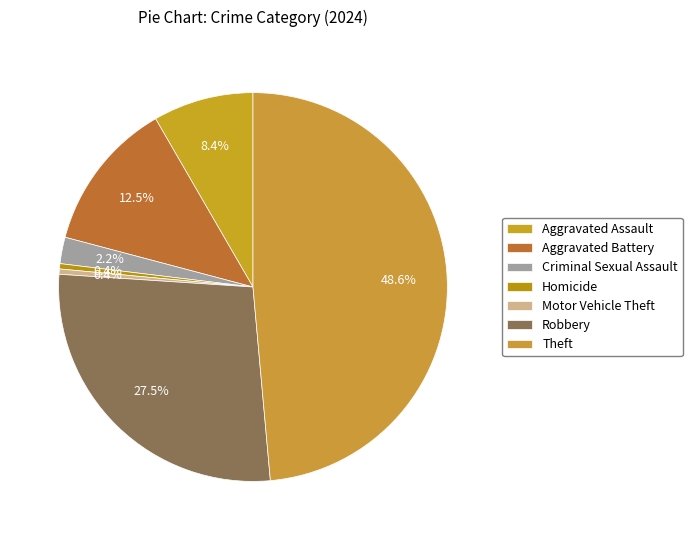

What is the largest slice in the pie chart?

Theft